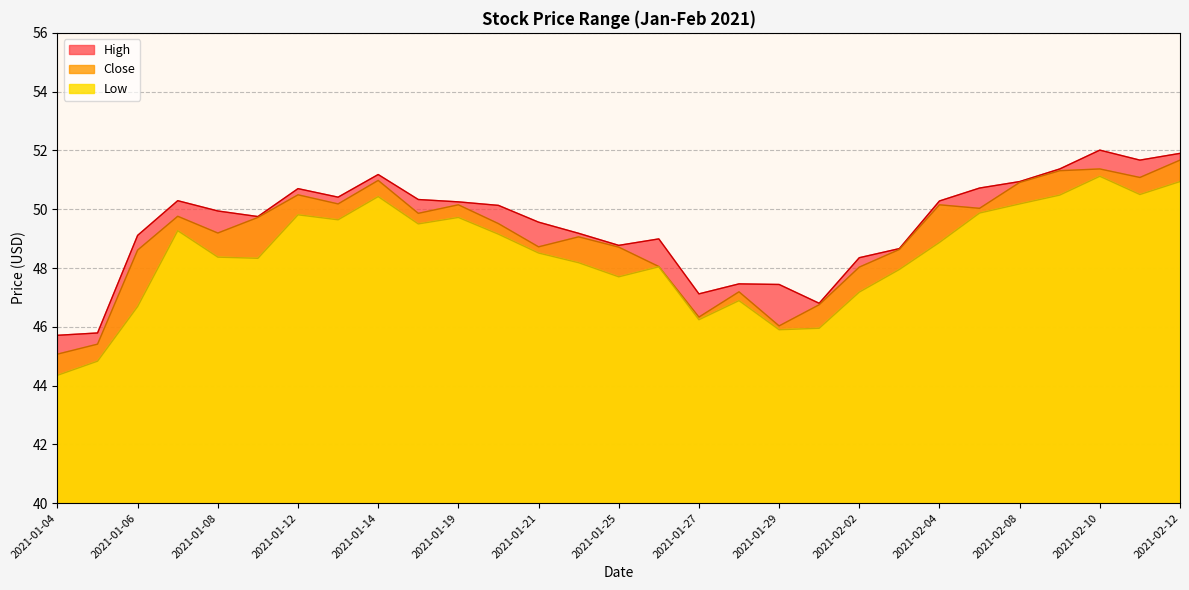

Which series changed the most between 2021-01-11 and 2021-01-13?

Low